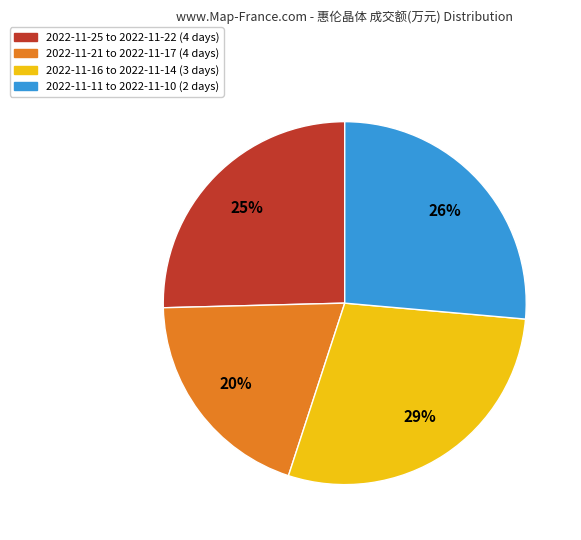

Do 2022-11-16 to 2022-11-14 (3 days) and 2022-11-11 to 2022-11-10 (2 days) together represent more than half of the pie?

Yes